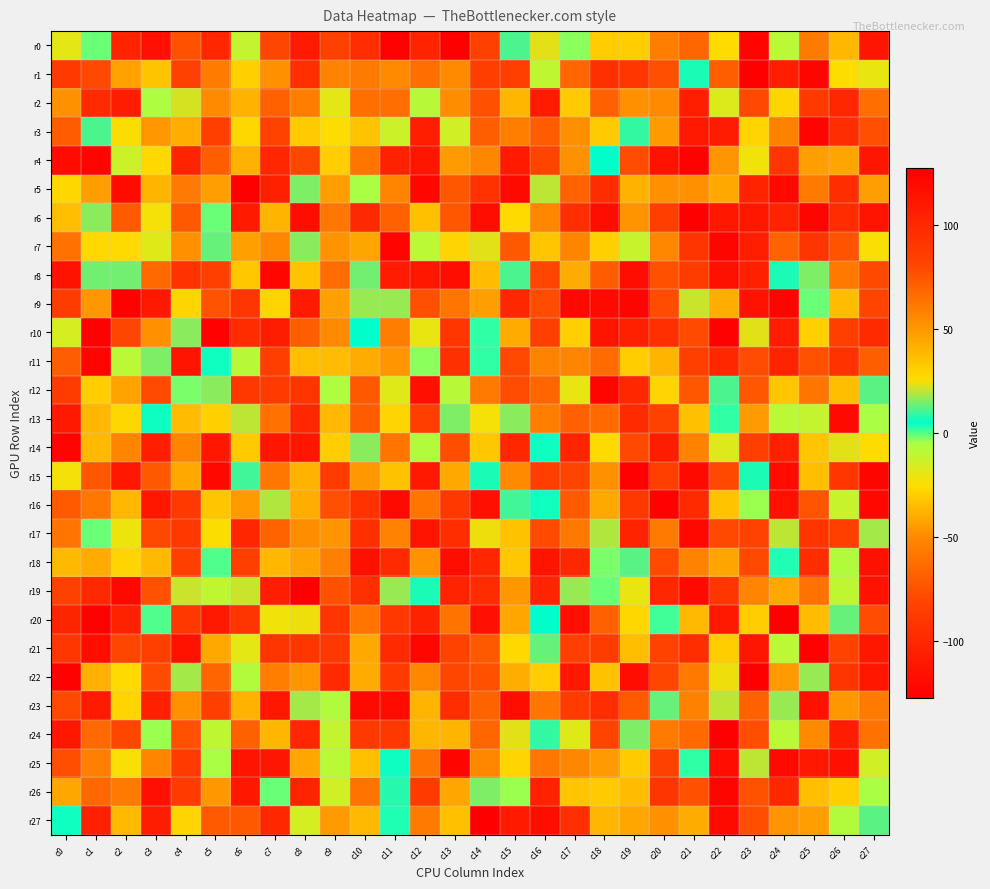

Rank the series by their maximum value, from lowest to highest.

r3, r12, r1, r2, r17, r18, r25, r23, r13, r27, r16, r8, r6, r7, r15, r26, r11, r14, r9, r21, r4, r10, r0, r5, r19, r20, r22, r24